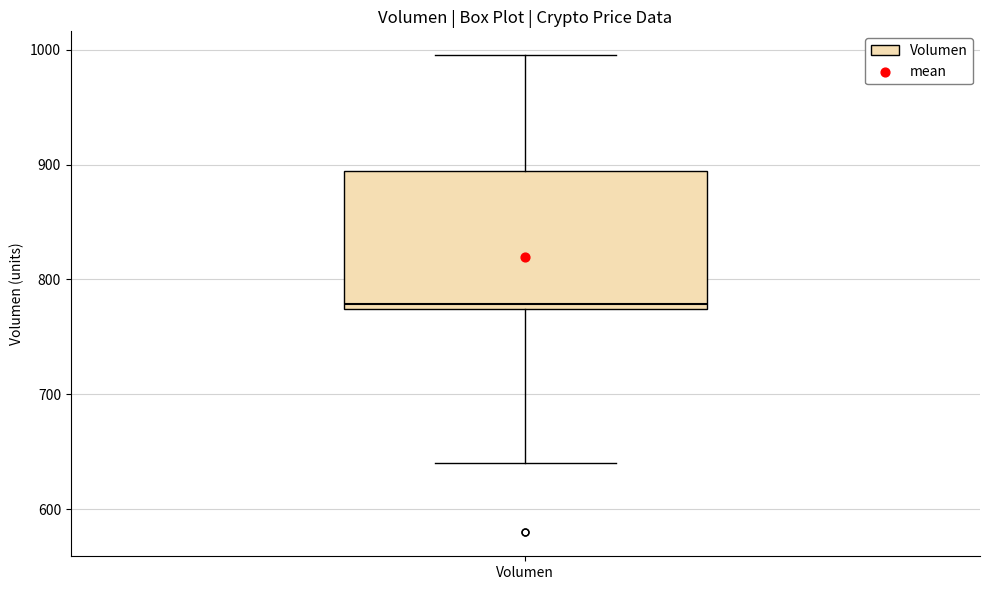

Read this box plot against the y-axis: the position of the median line, the range covered by the box, and the ends of both whiskers. The values are not printed on the chart, so give them approximately, as read against the axis.

median 780, box 770 to 890, whiskers 640 to 1000